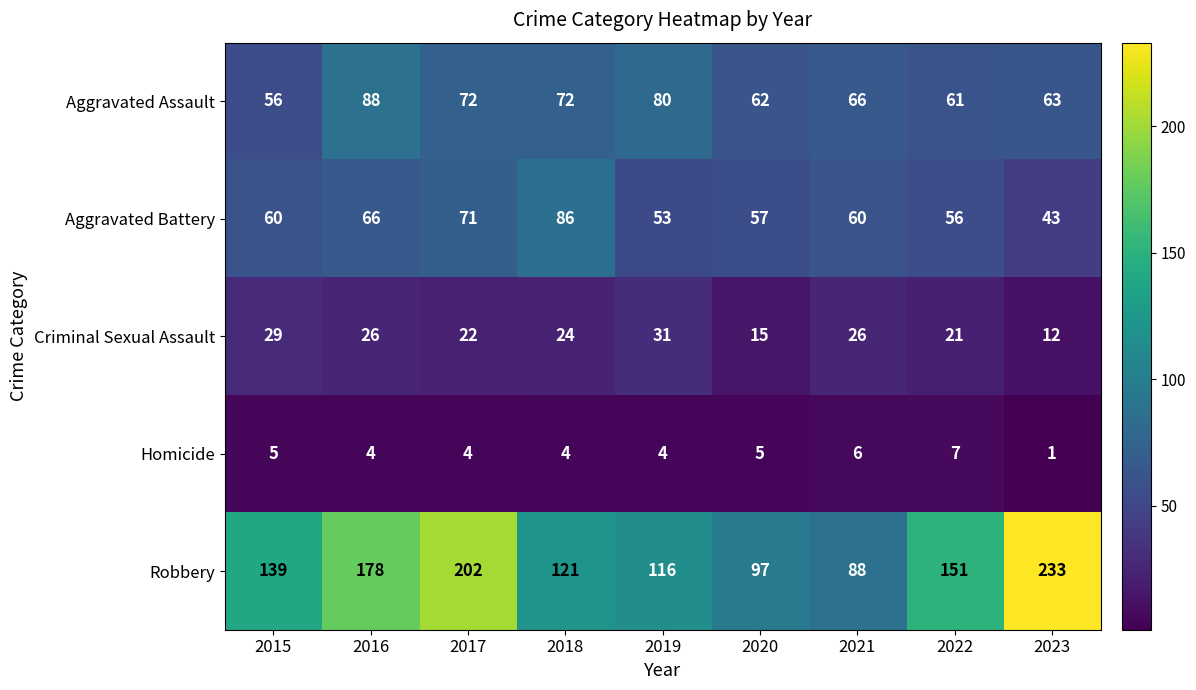

True or false: Aggravated Assault has a value of 63 at 2023.

True